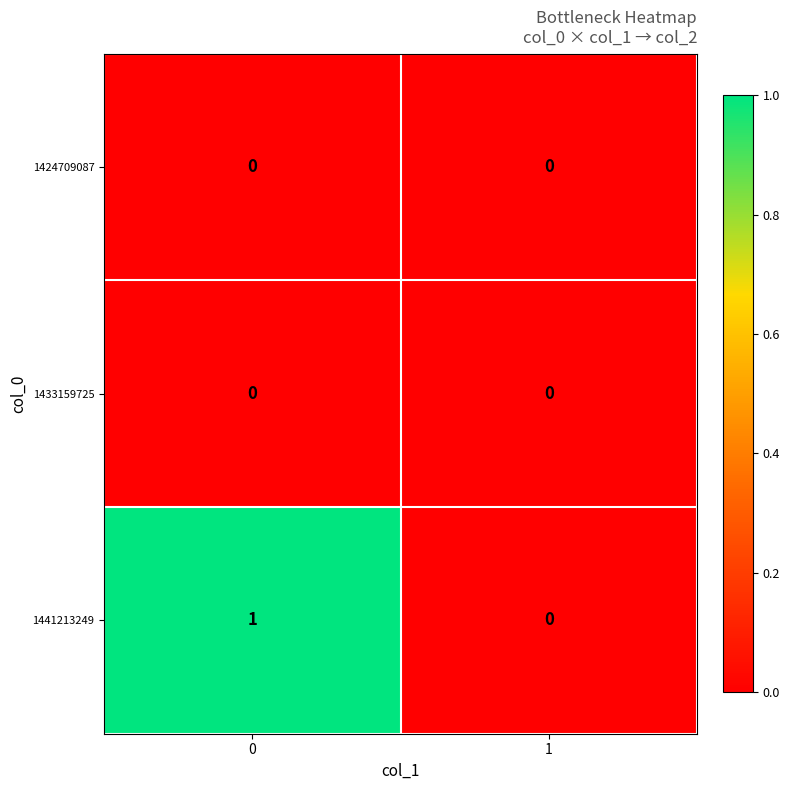

Which series has the largest range (max minus min)?

1441213249